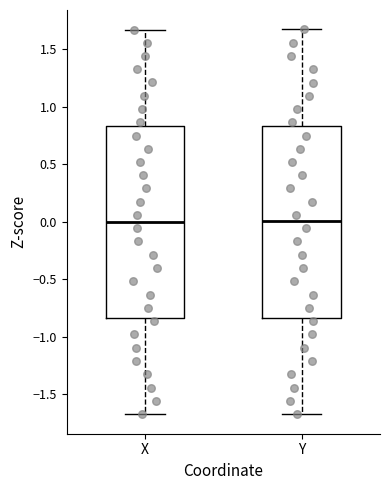

Where does the median line of the box for X sit on the y-axis? The values are not printed on the chart, so give them approximately, as read against the axis.

0.00